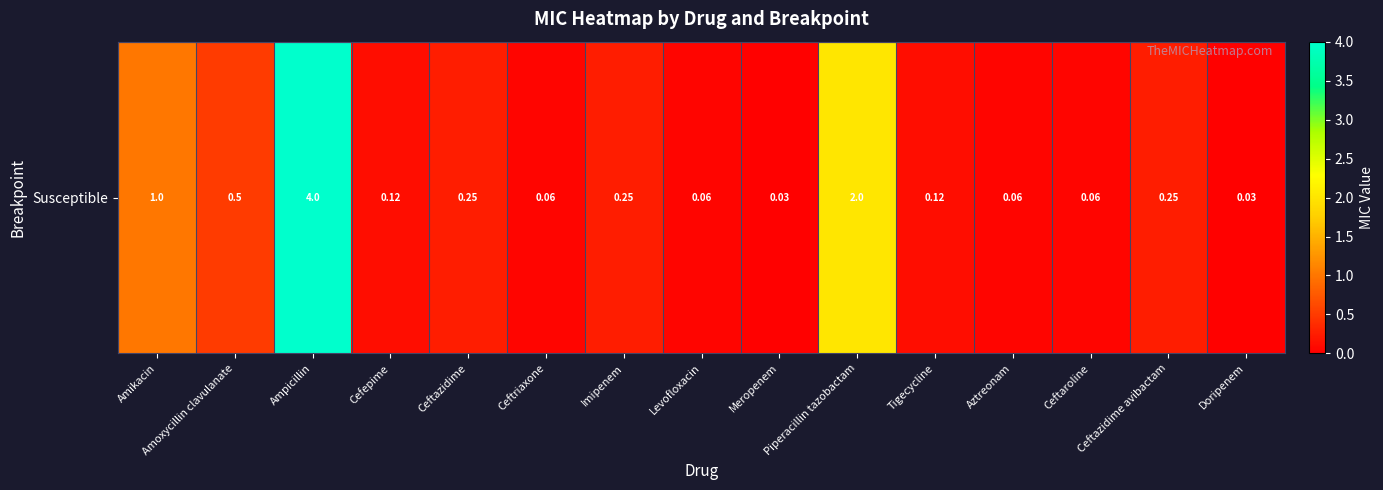

Where is the data nearest to the value 2?

Piperacillin tazobactam